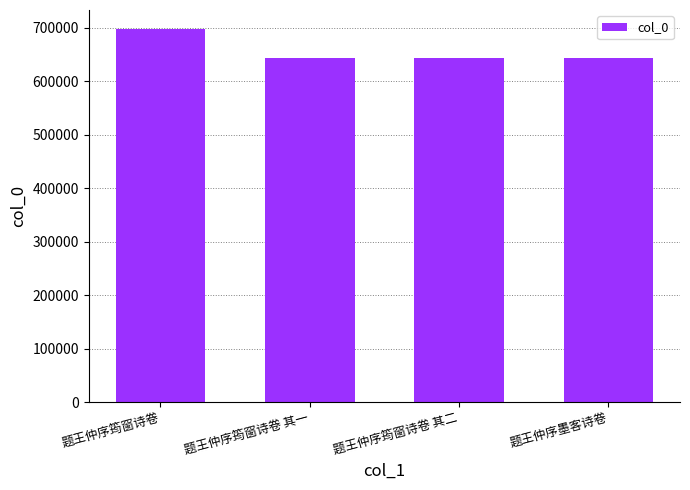

What is the value of the 4th bar from the left?

643244